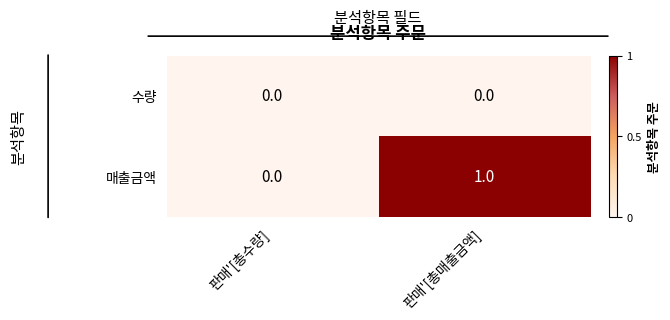

Rank the series by their average value, from lowest to highest.

수량, 매출금액